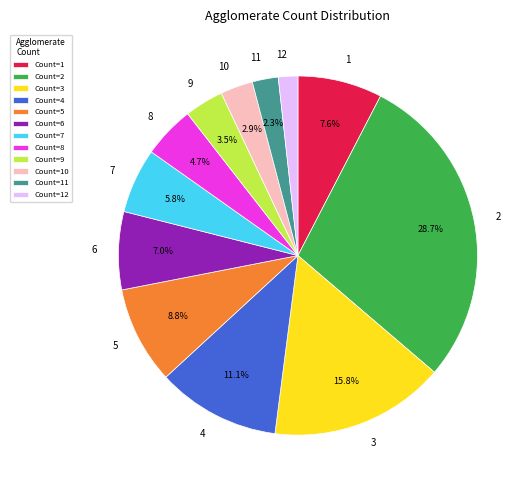

Combined, do 7 and 9 account for over 50%?

No